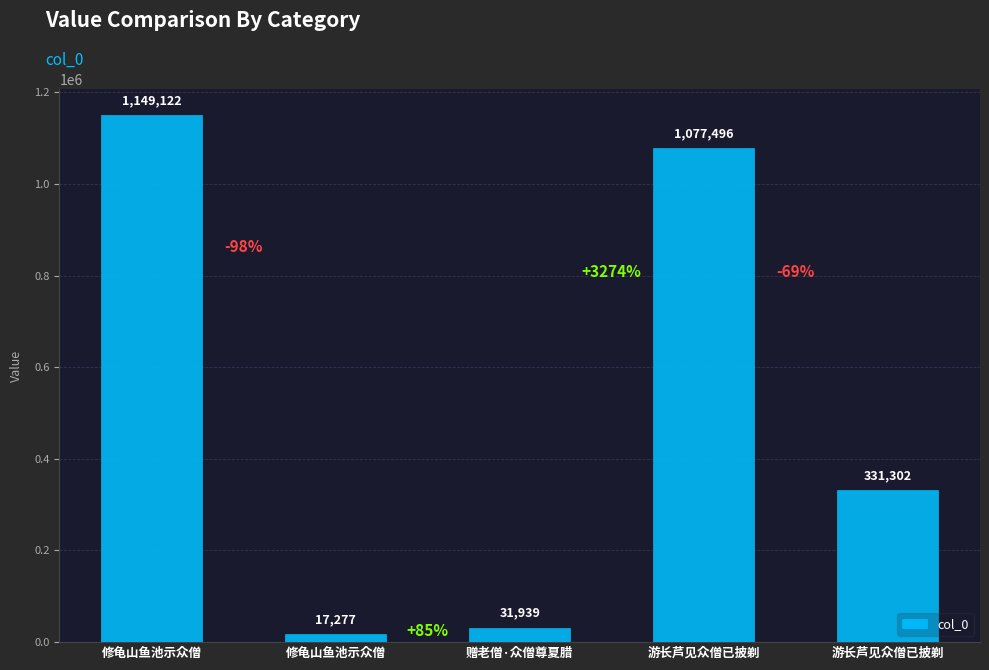

Count the number of data series in this chart.

1